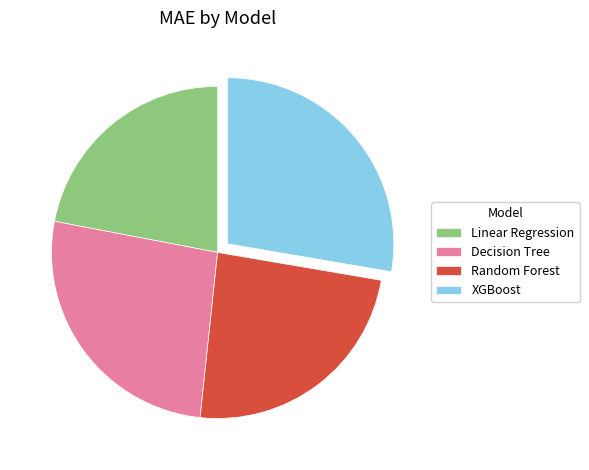

Rank the categories by value from highest to lowest.

XGBoost, Decision Tree, Random Forest, Linear Regression